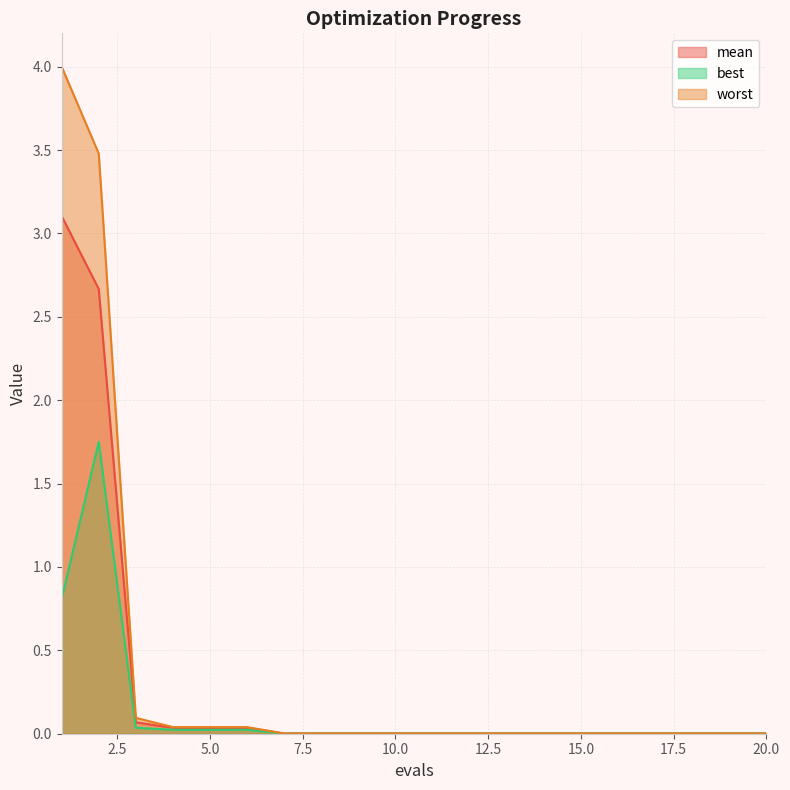

What are all the series names shown in the legend?

mean, best, worst